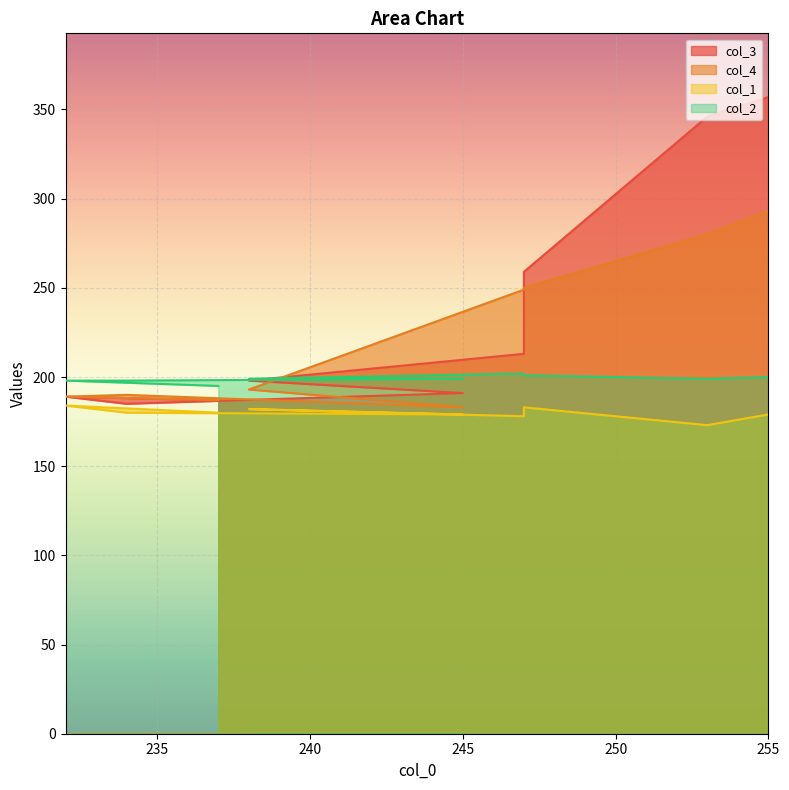

Read the col_3 value at 255, to the nearest 5.

355